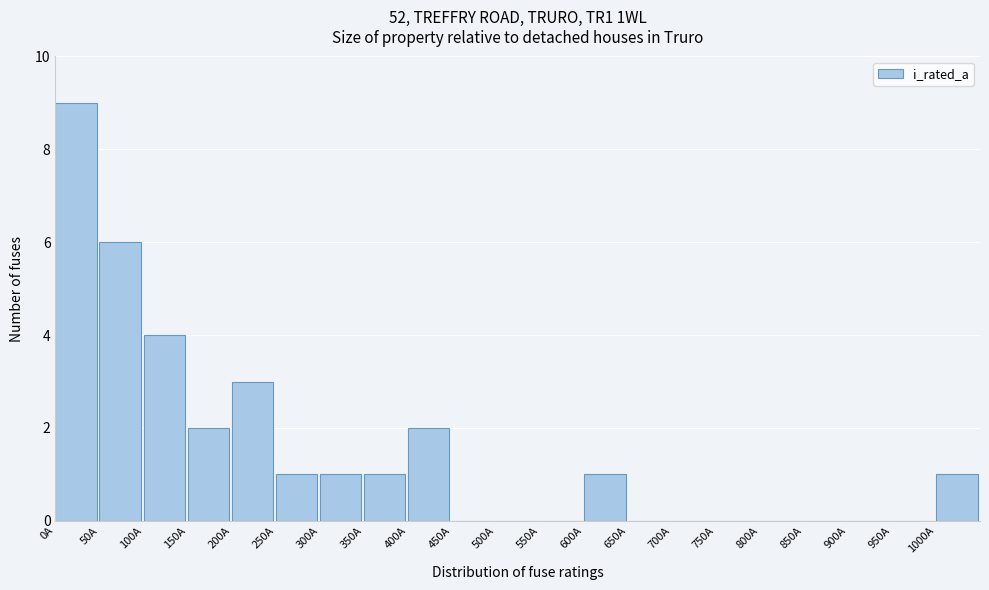

How tall is the bar that spans 0 to 50 on the x-axis? The values are not printed on the chart, so give them approximately, as read against the axis.

9